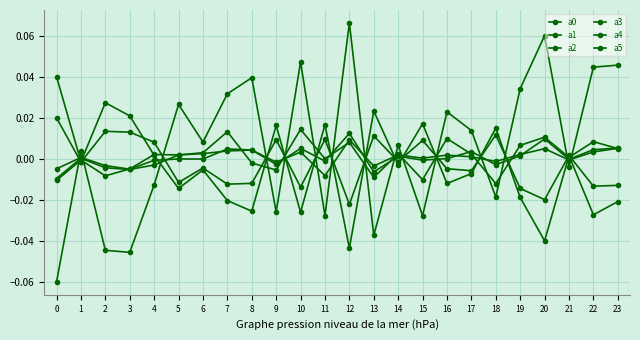

Which series ends up on top after the final intersection of a1 and a5?

a5